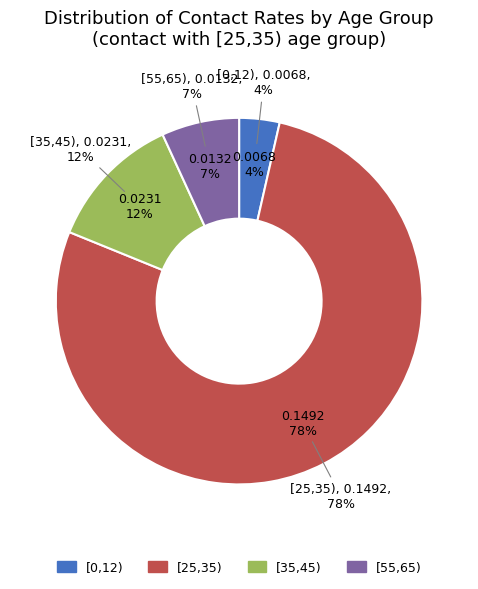

Which slice is the largest?

[25,35)